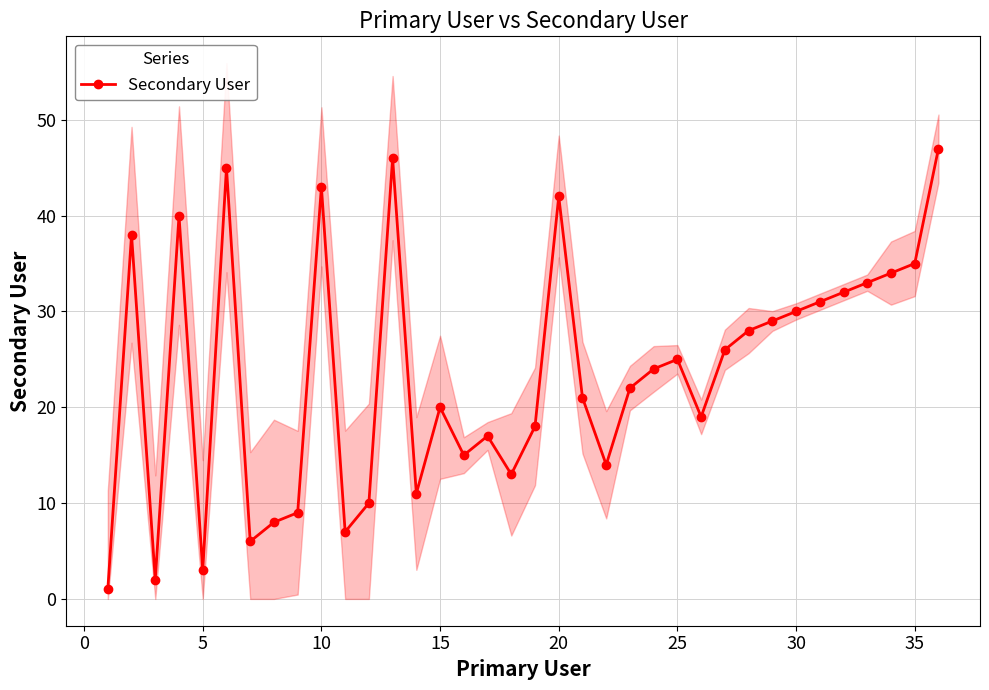

True or false: the data has more than 2 interior local peaks.

True